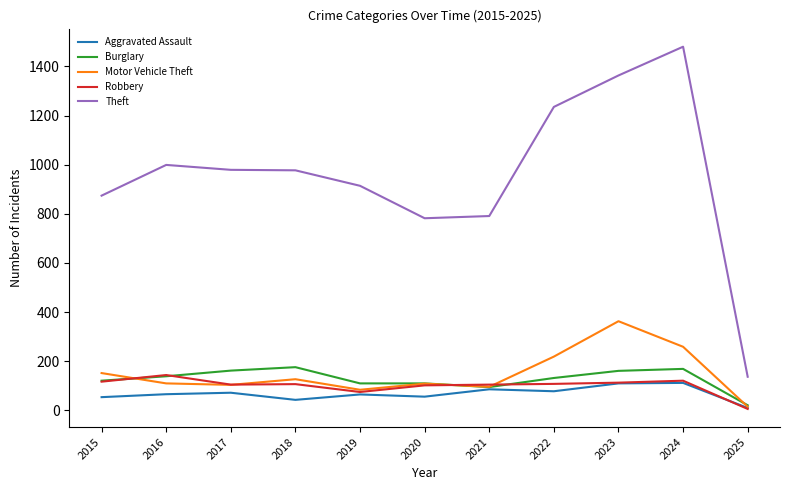

Which series changed the most between 2019 and 2024?

Theft